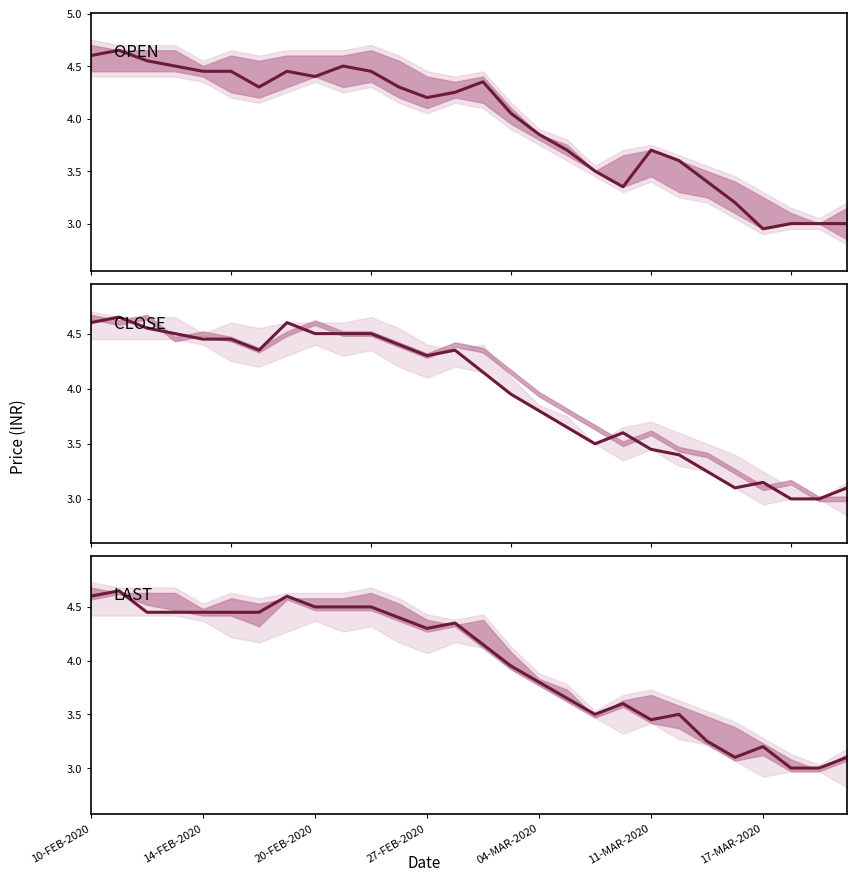

Does the chart have visible grid lines?

No